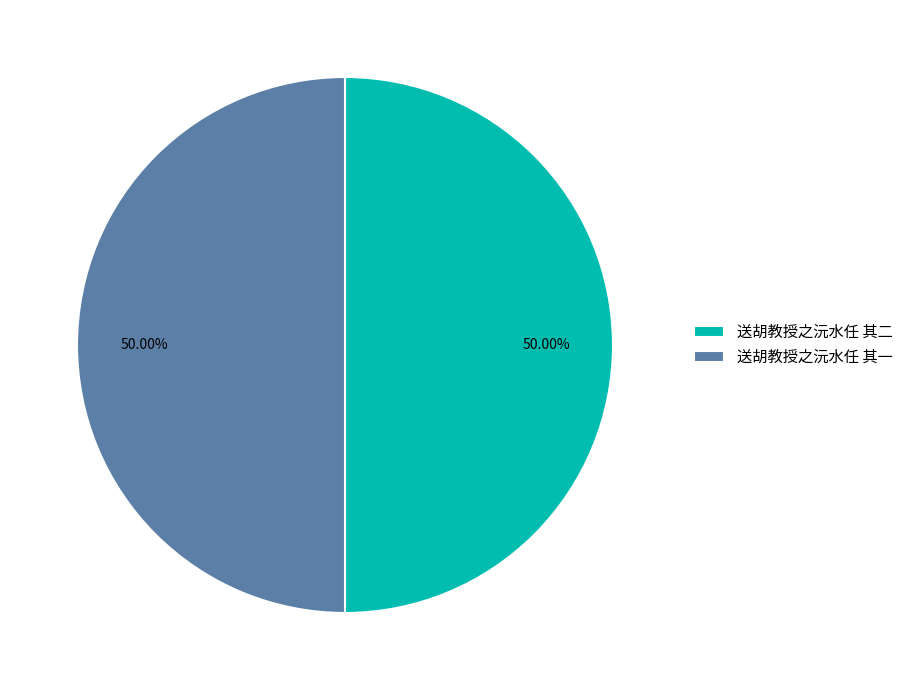

To the nearest percent, what portion does 送胡教授之沅水任 其二 represent?

50%